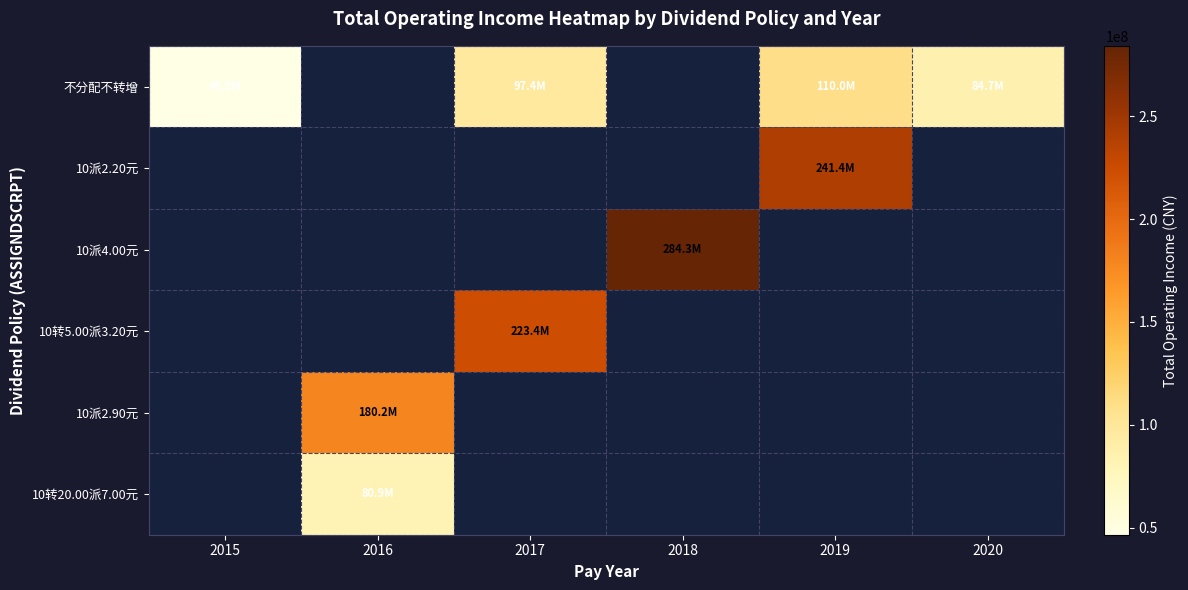

At 2020, list the series in order from largest to smallest.

不分配不转增, 10派2.20元, 10派4.00元, 10转5.00派3.20元, 10派2.90元, 10转20.00派7.00元